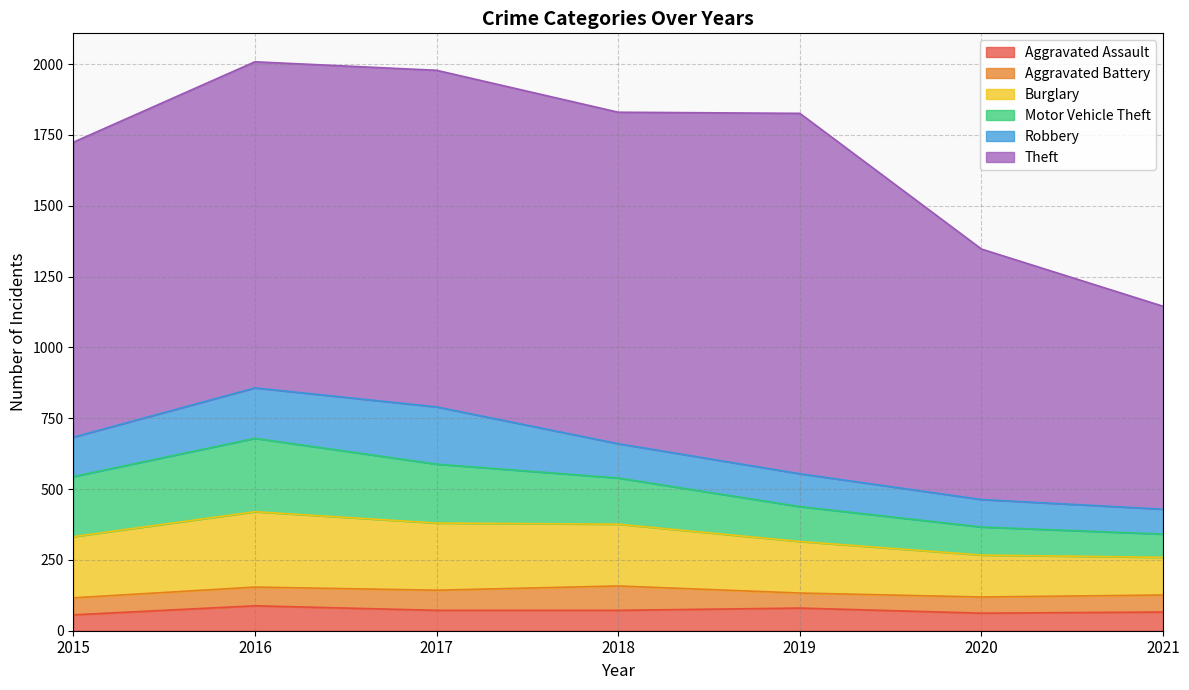

What is the difference between the maximum and second lowest values in the Theft series?

388